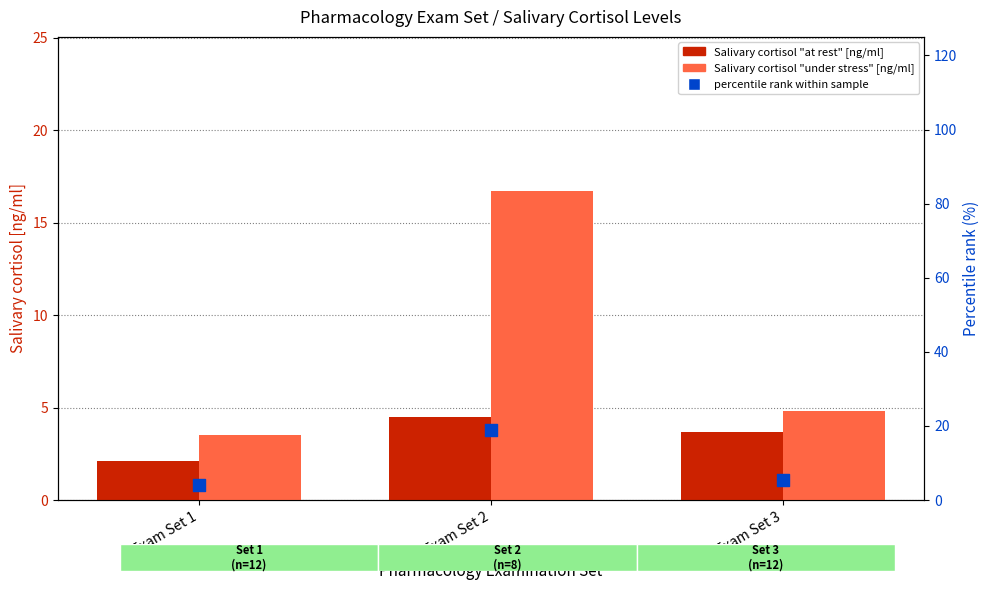

Which series contains the lowest Y value?

Salivary cortisol "at rest"